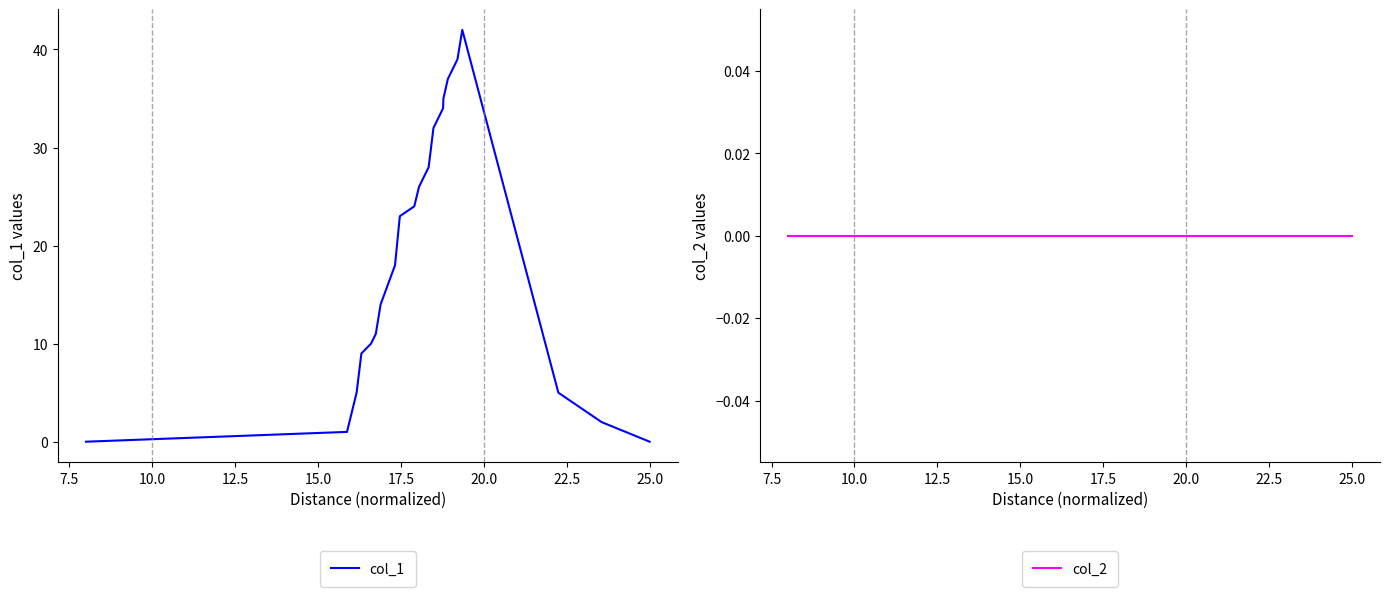

True or false: col_2 and col_1 intersect in this chart.

False